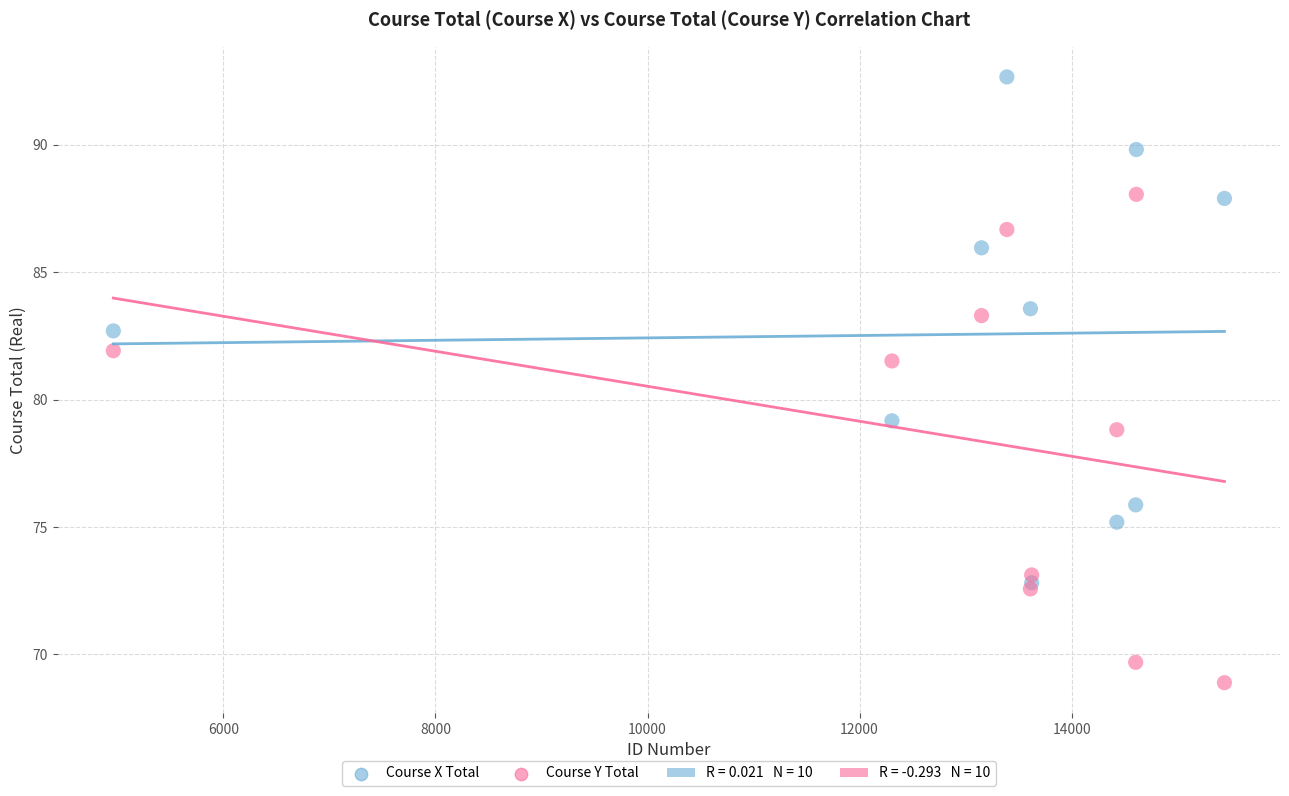

Which series has the widest spread of Y values?

Course X Total